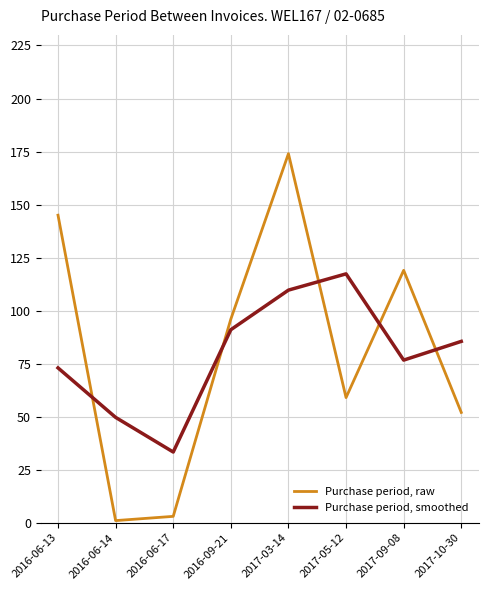

What position from the right is 2016-06-13?

8